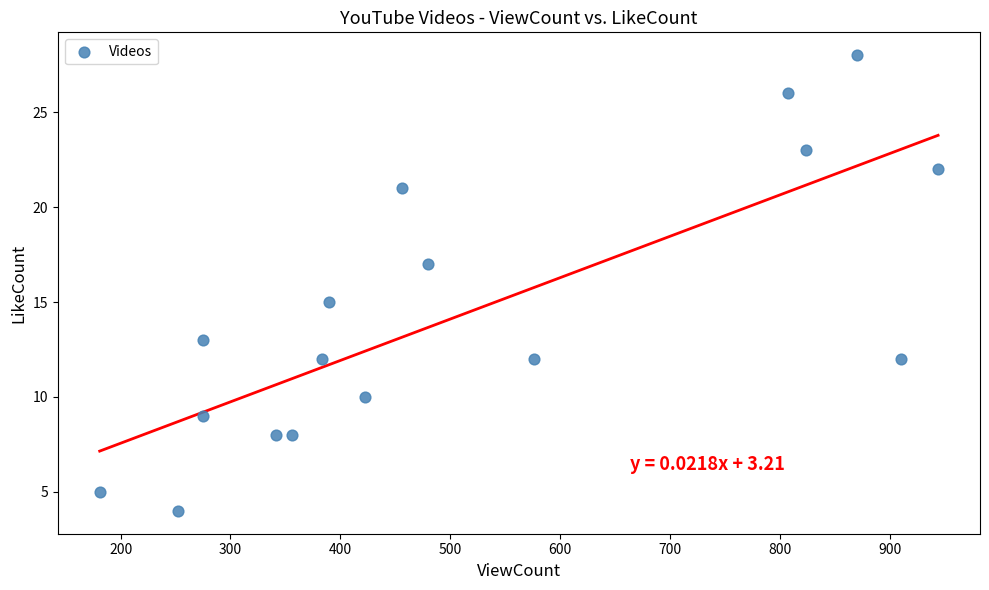

List the coordinates of all points as (Y, X) pairs, reading left to right.

(5, 181)  (4, 252)  (13, 275)  (9, 275)  (8, 341)  (8, 356)  (12, 383)  (15, 390)  (10, 422)  (21, 456)  (17, 480)  (12, 576)  (26, 807)  (23, 824)  (28, 870)  (12, 910)  (22, 944)